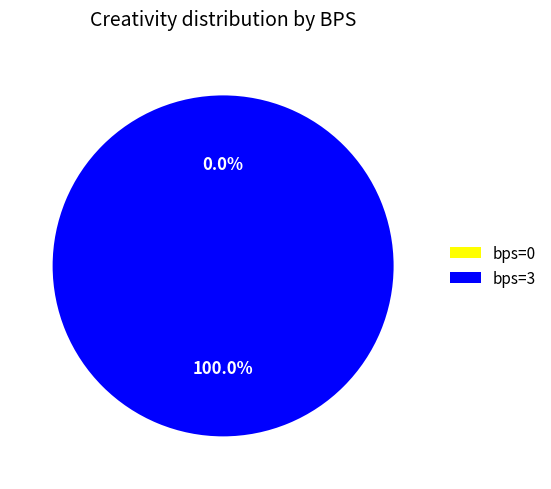

Is there any slice that represents more than half of the pie?

Yes